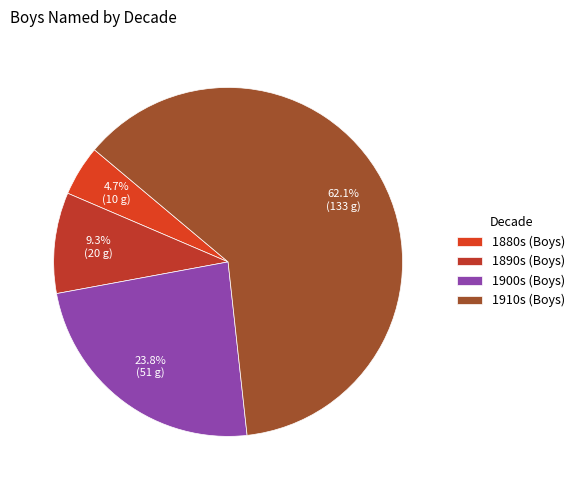

Count the number of slices in the pie.

4